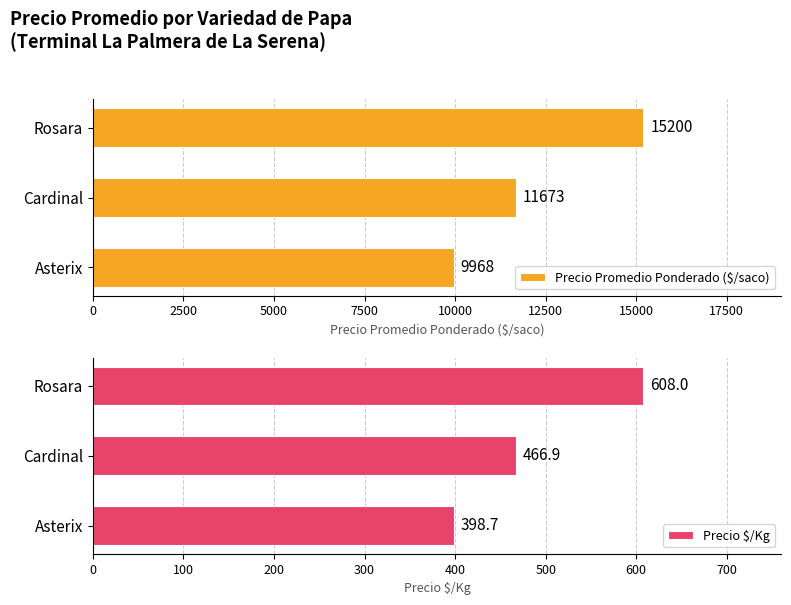

How many categories are shown in the chart?

3